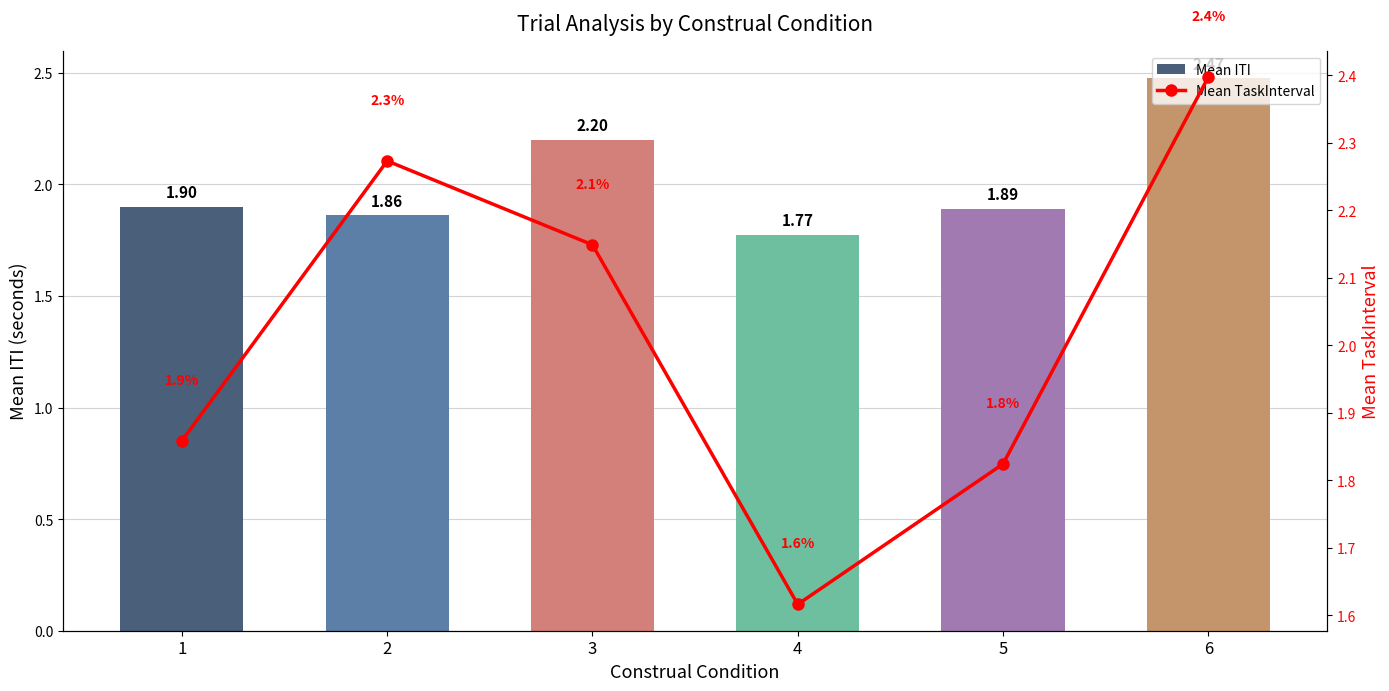

Reading right to left, what are all the values shown in this chart?

Mean ITI: 6=2.5	5=1.9	4=1.8	3=2.2	2=1.9	1=1.9
Mean TaskInterval: 6=2.4	5=1.8	4=1.6	3=2.1	2=2.3	1=1.9